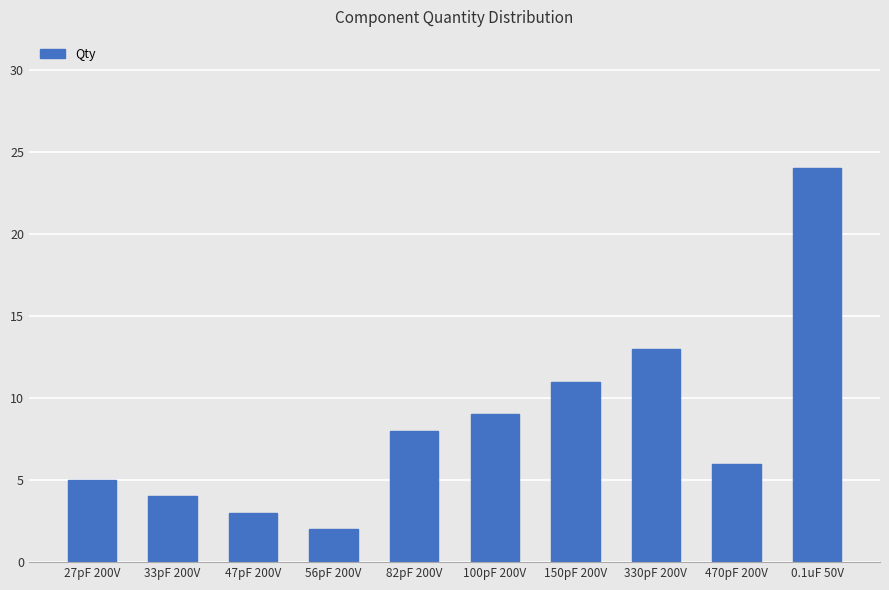

What is the difference between the values at 100pF 200V and 470pF 200V?

3